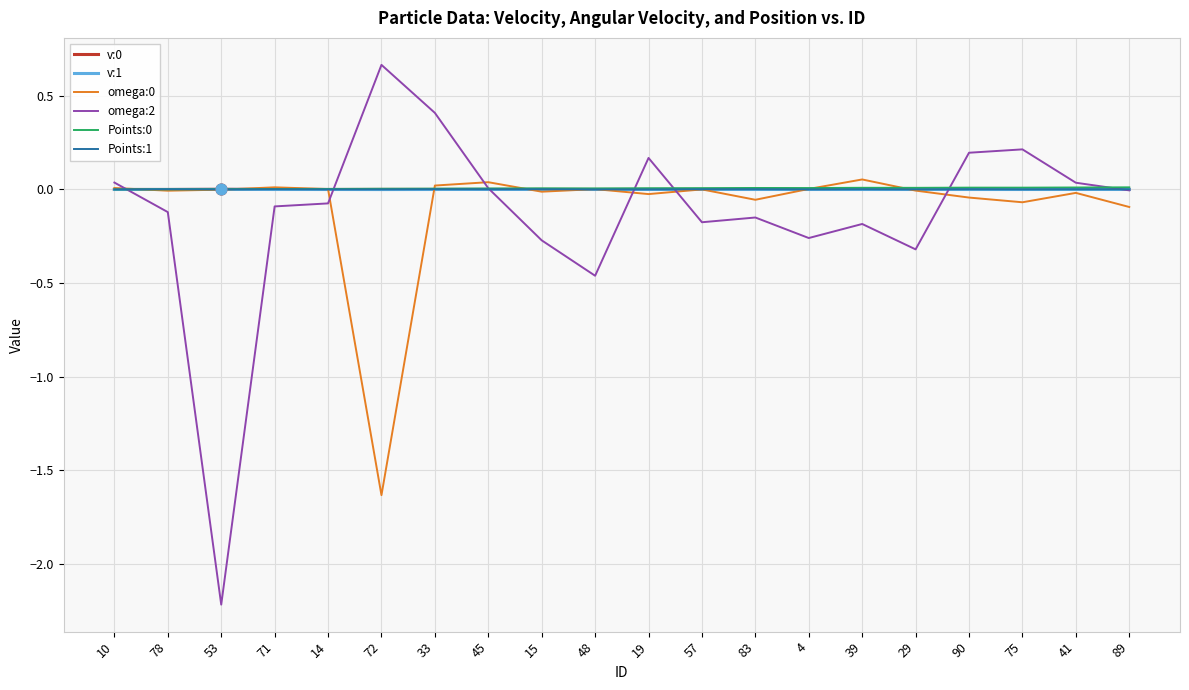

Which series has the largest range (max minus min)?

omega:2